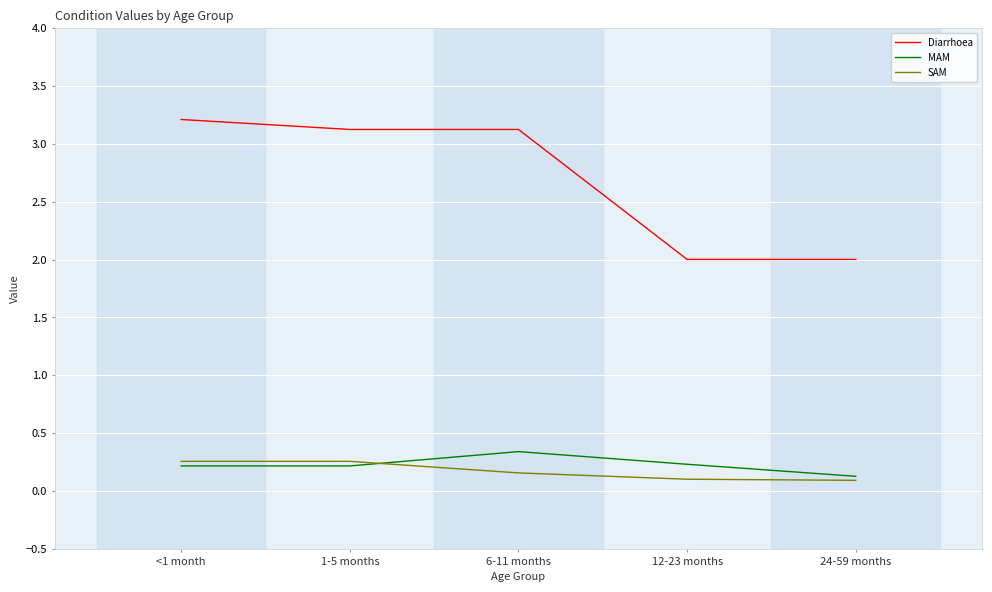

What is the maximum value for Diarrhoea?

3.2